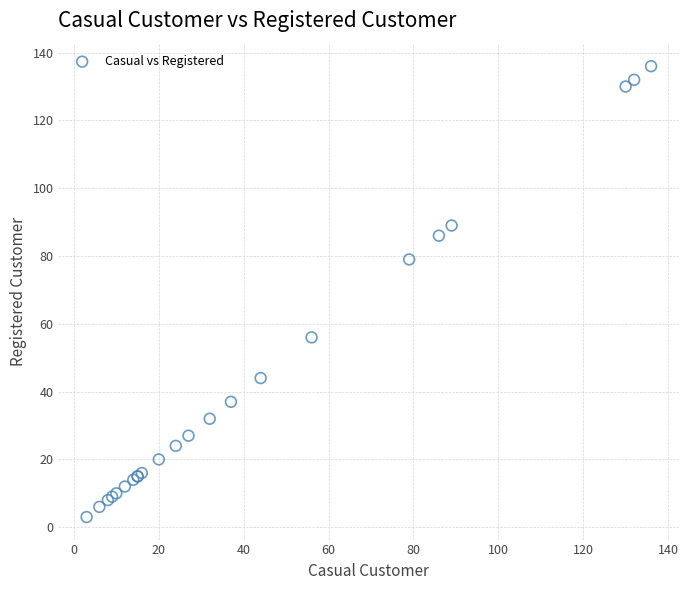

What Y value in the scatter plot is closest to 69?

79